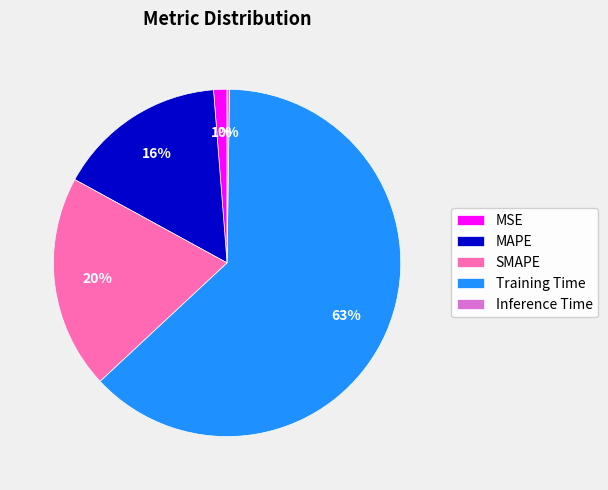

What is the largest slice in the pie chart?

Training Time